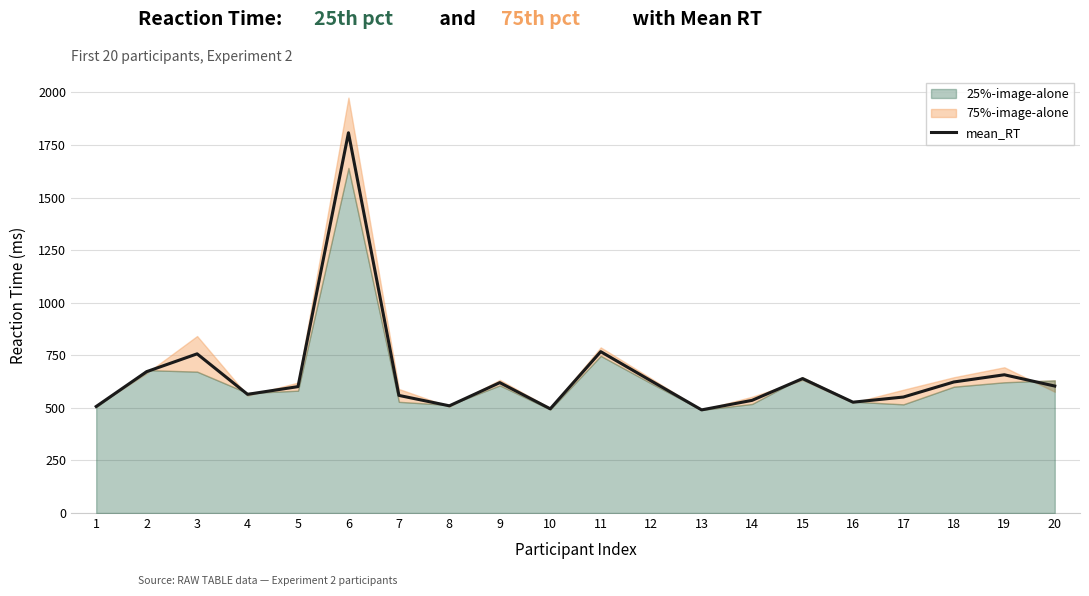

Approximately how many times larger is the value at 18 compared to 10?

1.3